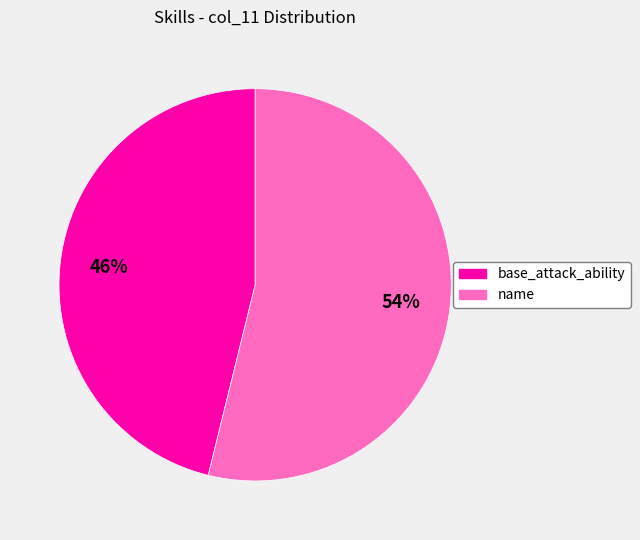

Which category accounts for the majority?

name